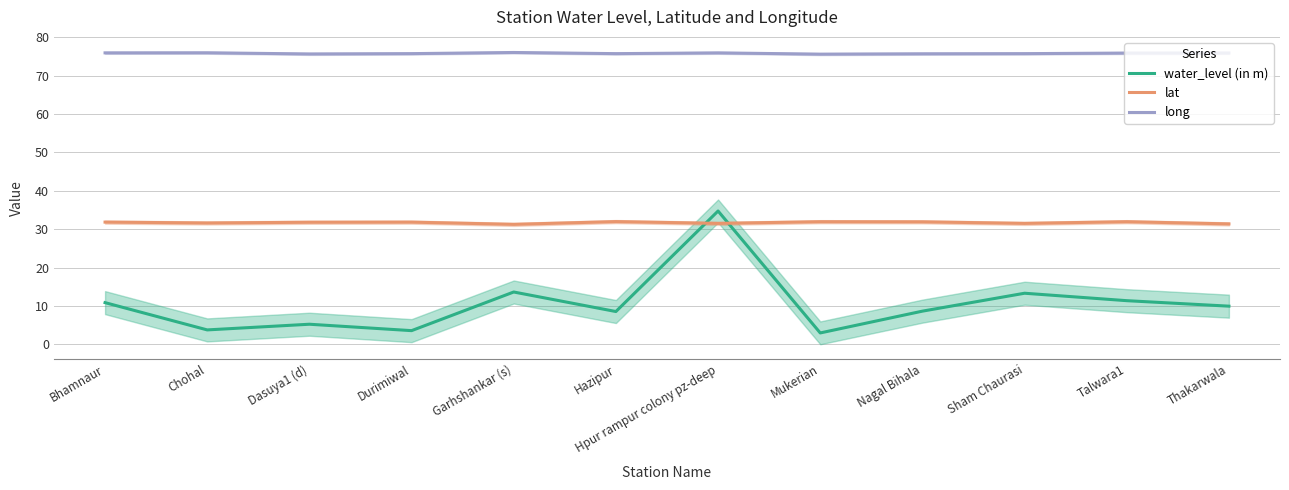

Which label corresponds to the largest value in the chart?

Garhshankar (s)